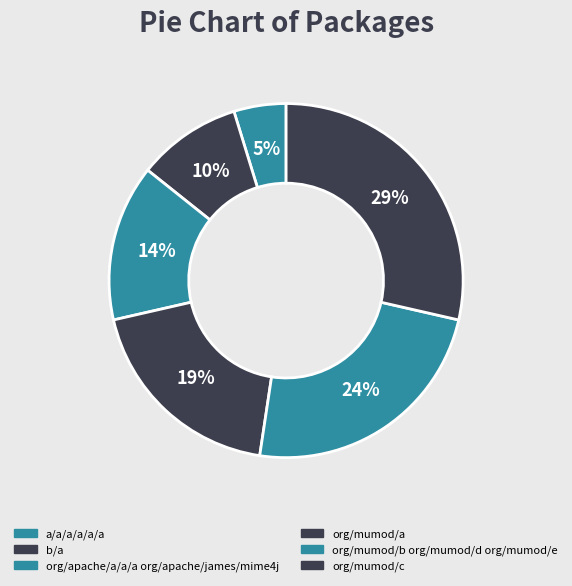

To the nearest percent, what is the average slice percentage?

17%